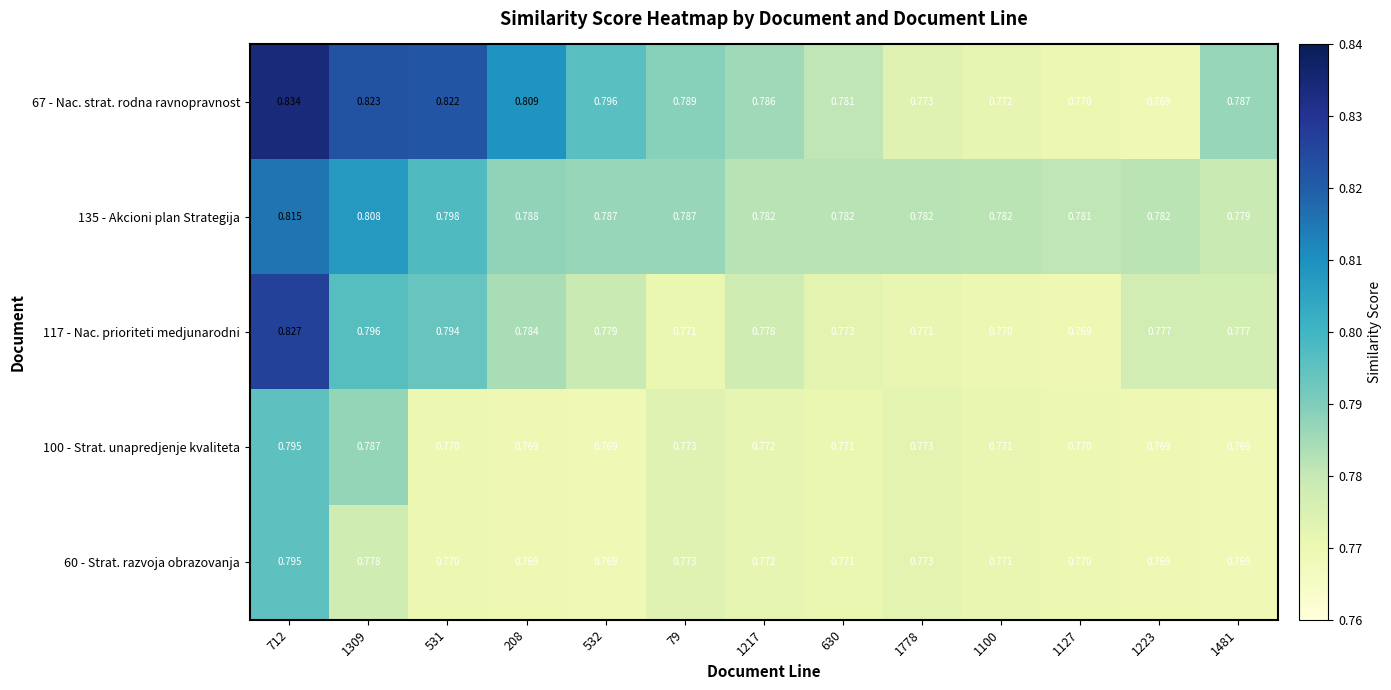

Which series has the largest total across all categories?

67 - Nac. strat. rodna ravnopravnost